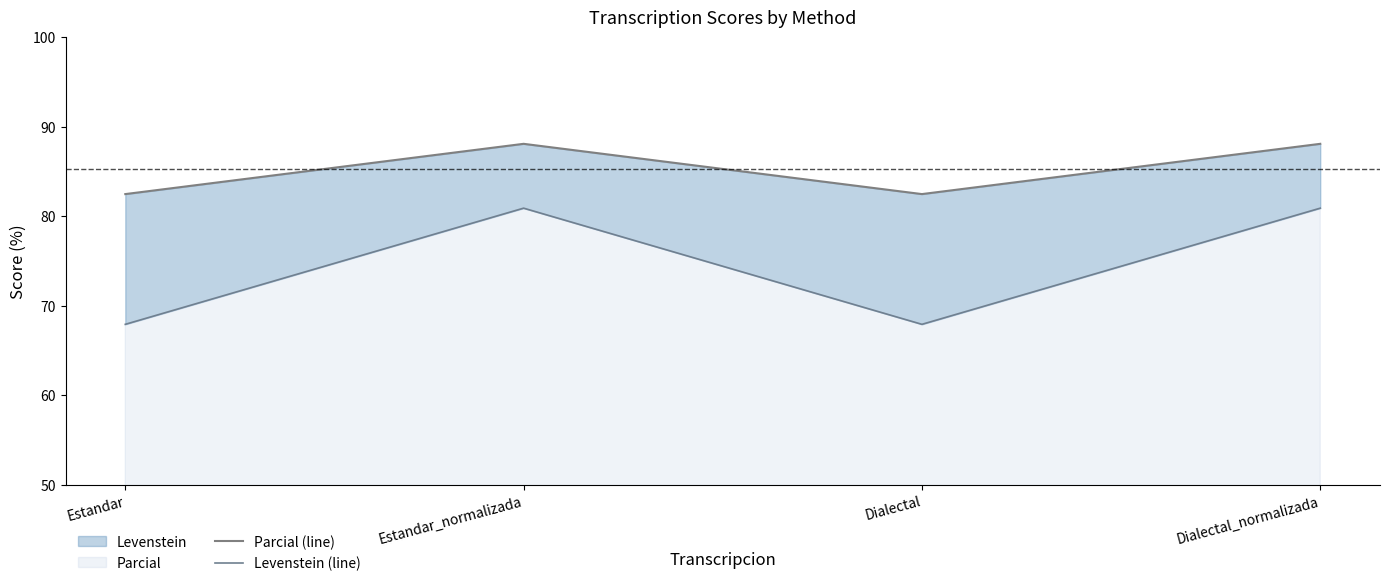

What is the label of the 3rd point from the left?

Dialectal